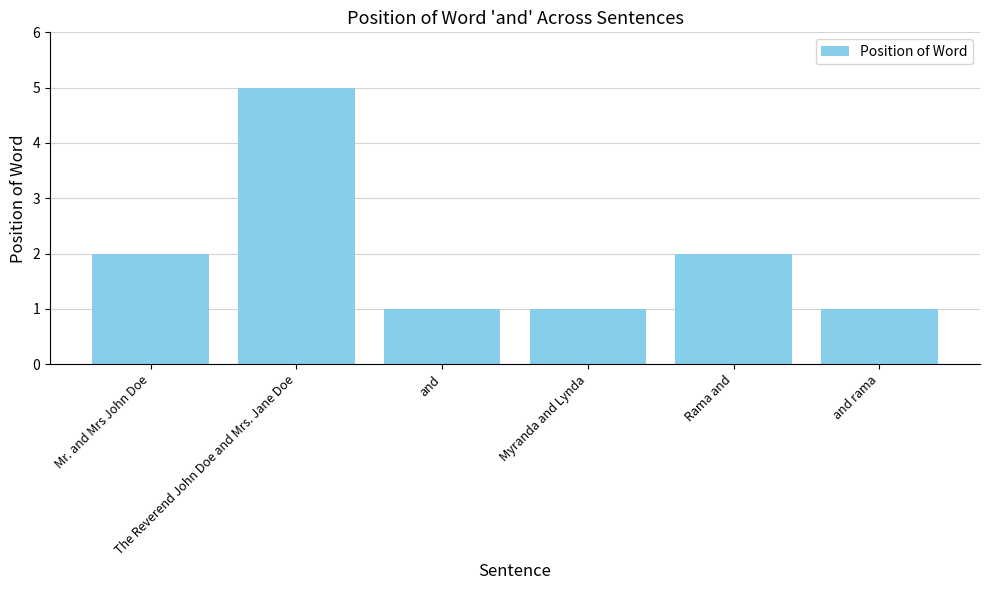

Reading right to left, extract all data points from this chart.

and rama=1	Rama and=2	Myranda and Lynda=1	and=1	The Reverend John Doe and Mrs. Jane Doe=5	Mr. and Mrs John Doe=2